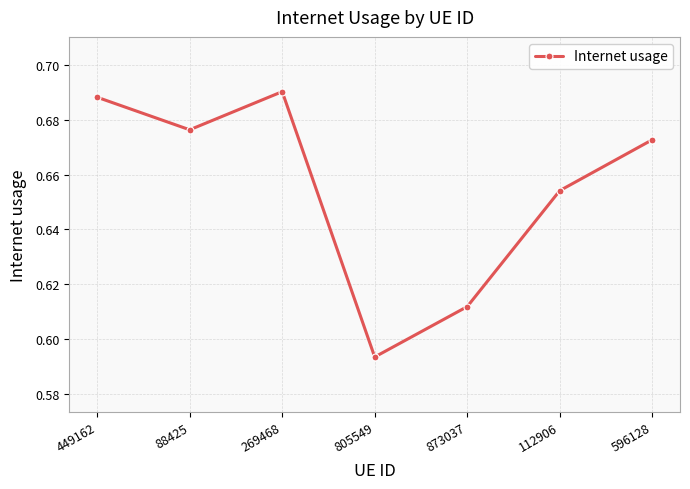

What is the sum of the values at 112906 and 873037?

1.3